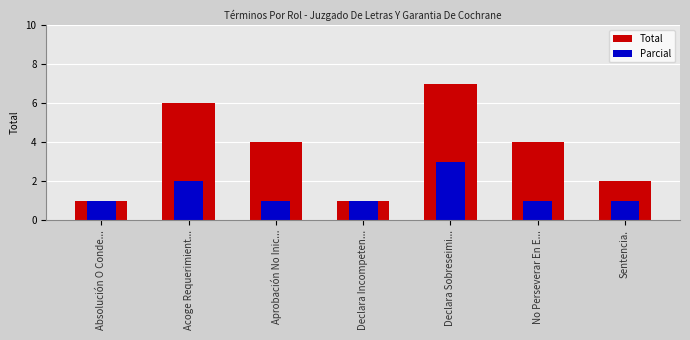

Read the Parcial value at Acoge Requerimient....

2